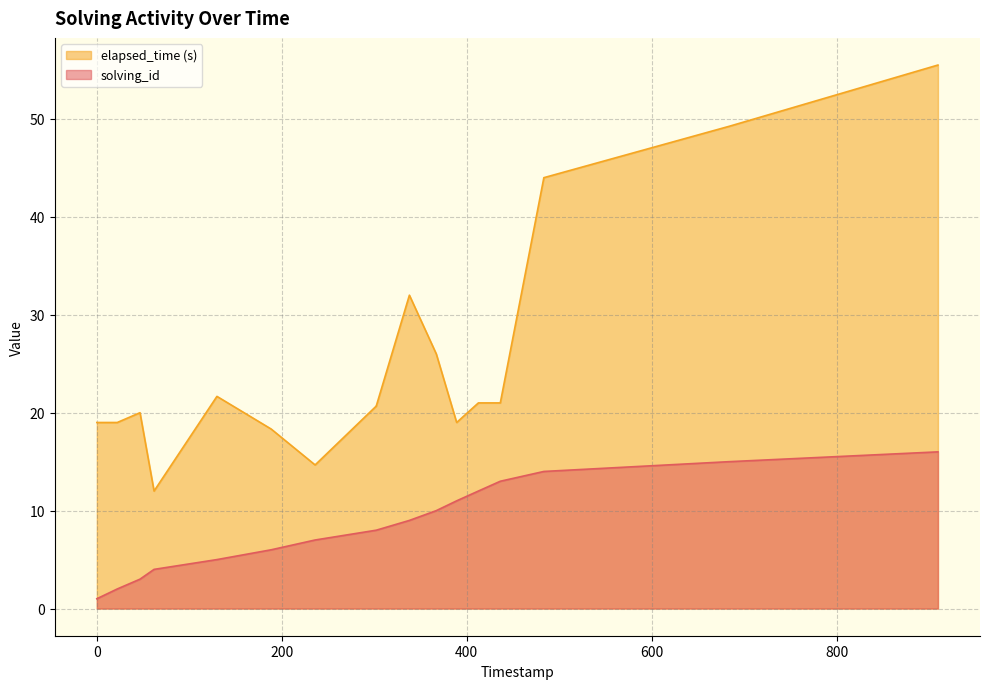

What is the highest value of the solving_id series?

16.0